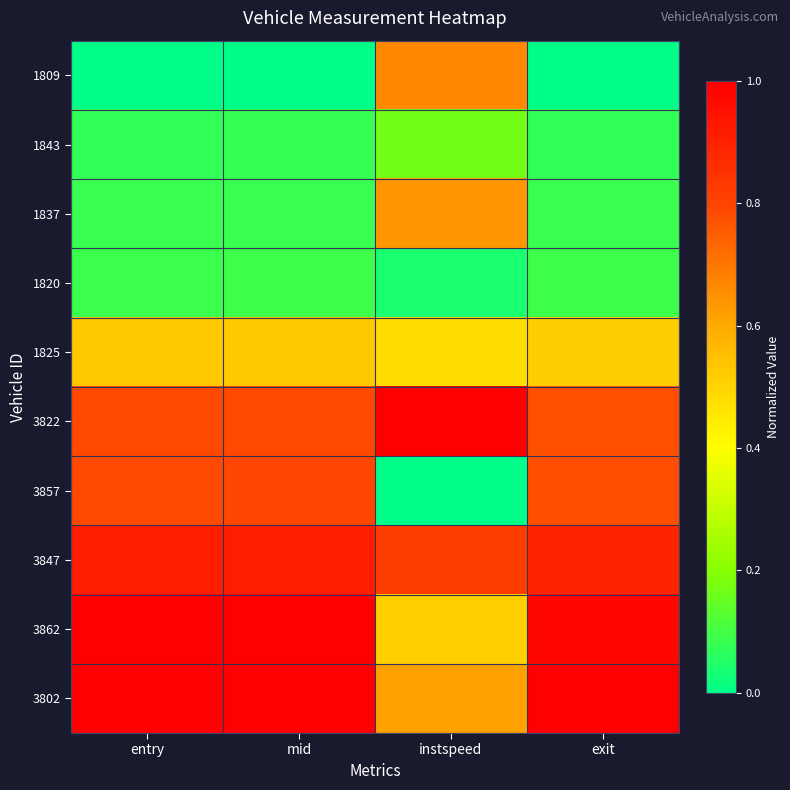

How many data points does each series have?

4